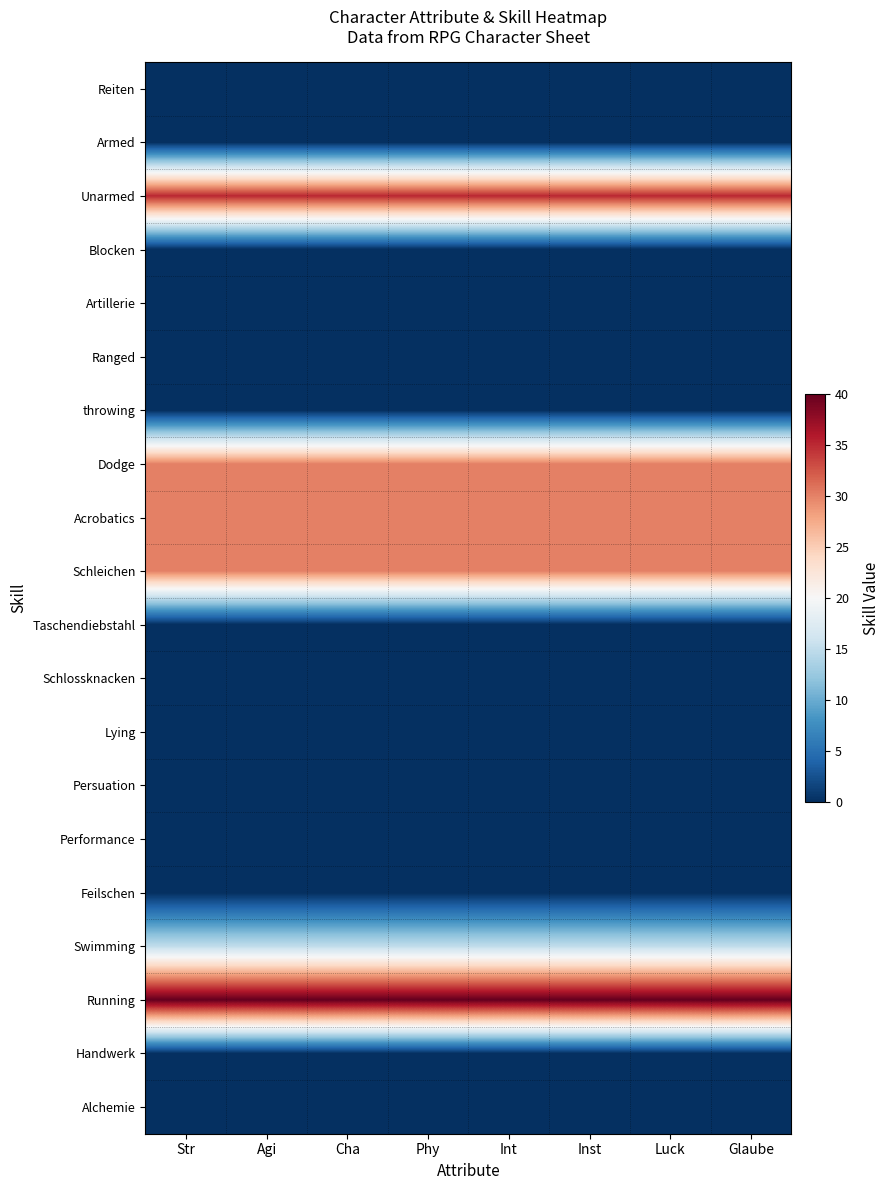

List the series in order of their peak value, highest first.

Running, Unarmed, Dodge, Acrobatics, Schleichen, Swimming, Reiten, Armed, Blocken, Artillerie, Ranged, throwing, Taschendiebstahl, Schlossknacken, Lying, Persuation, Performance, Feilschen, Handwerk, Alchemie